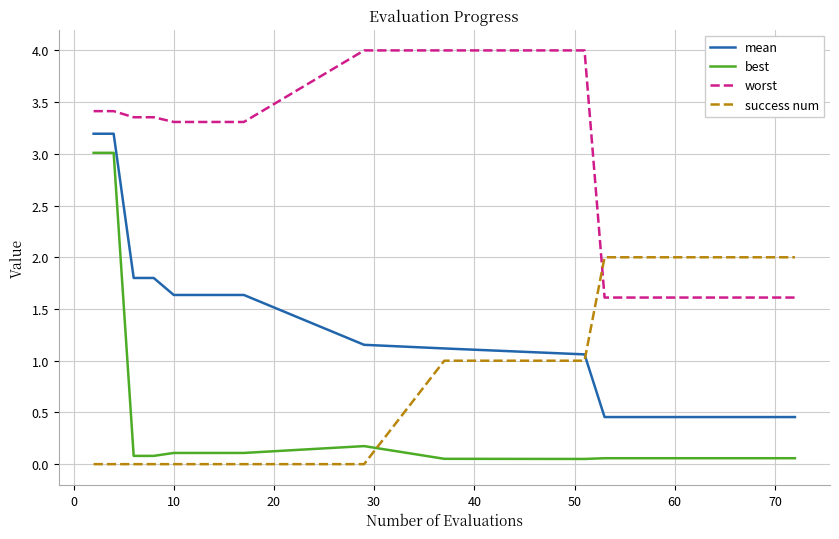

True or false: best and worst intersect in this chart.

False